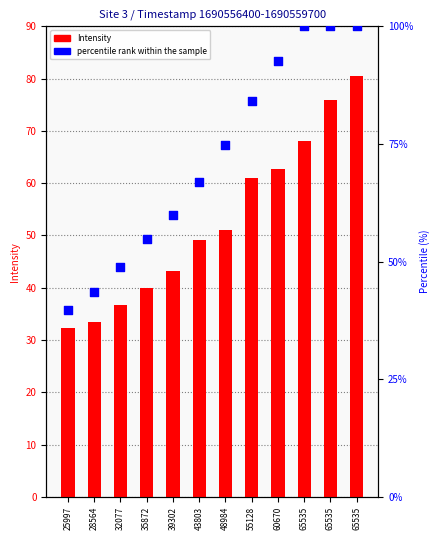

Which series contains the highest Y value?

percentile rank within the sample